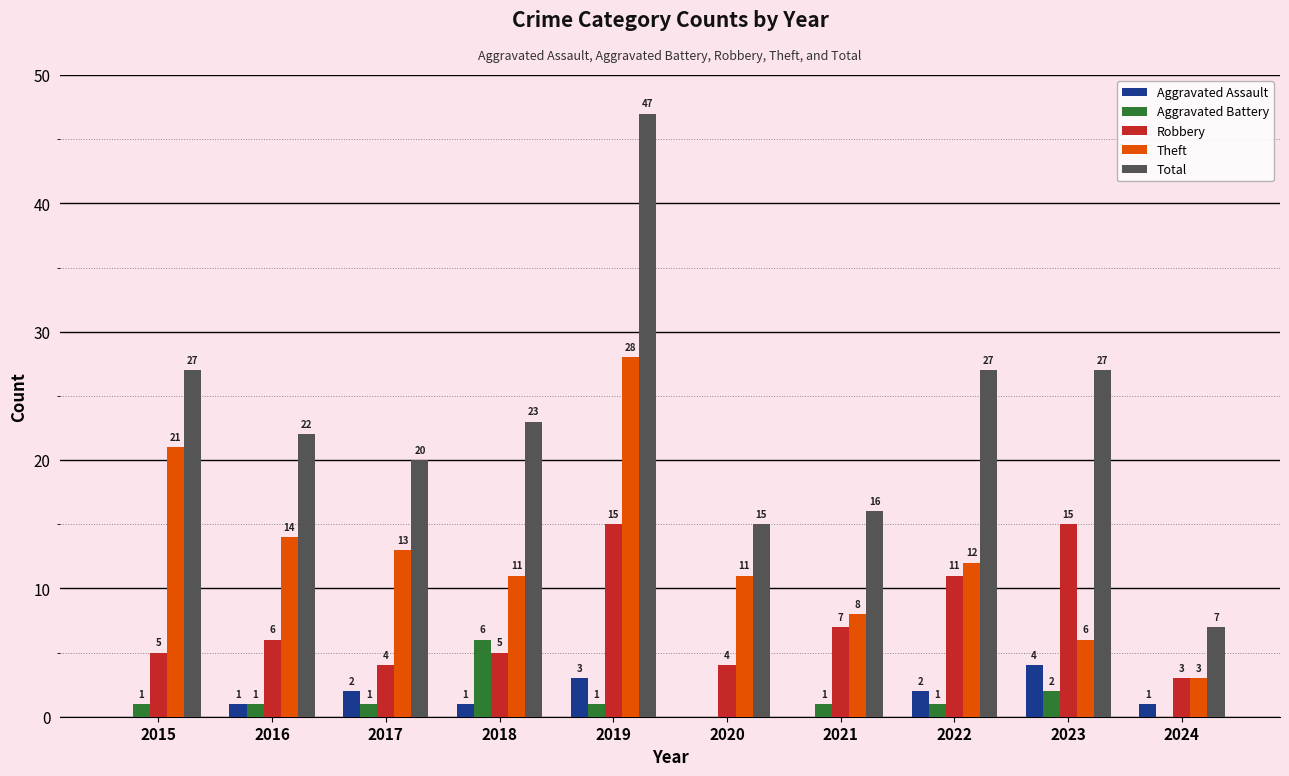

At which label does Total first exceed 23?

2015